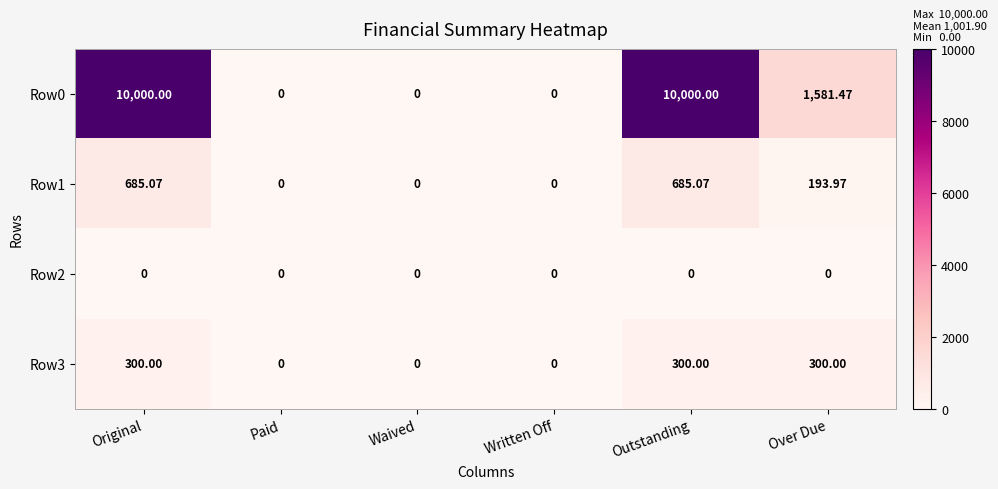

Where does the Row0 series first go above 1581?

Original